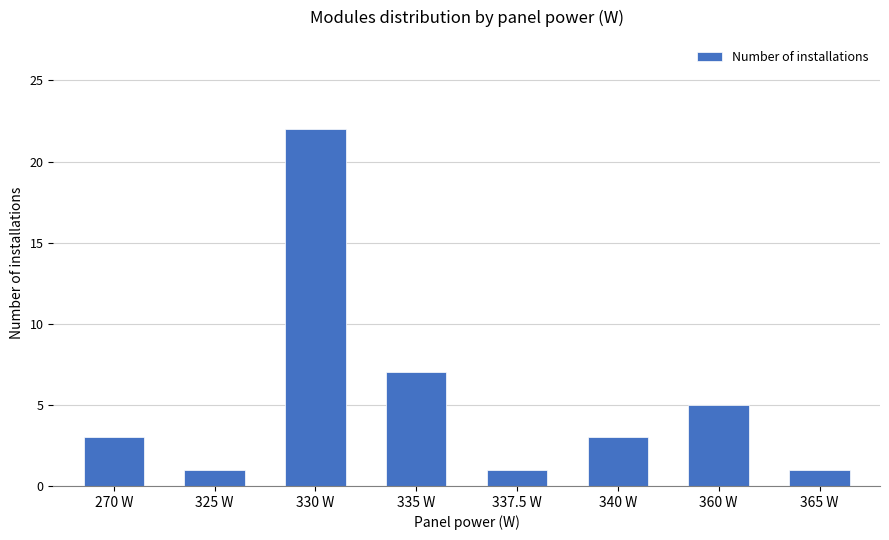

The value at 330 W is 22. True or false?

True